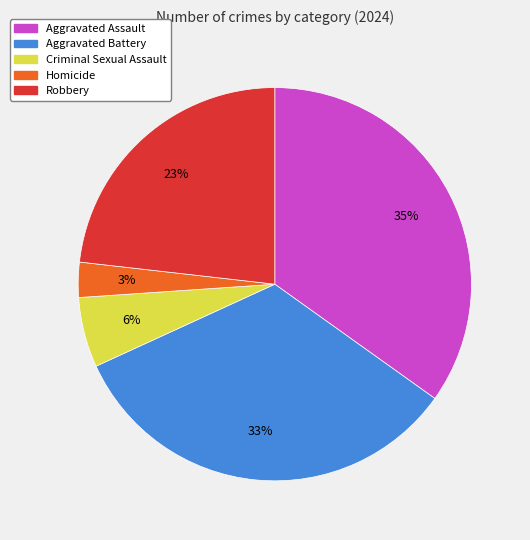

Is there any slice that represents more than half of the pie?

No